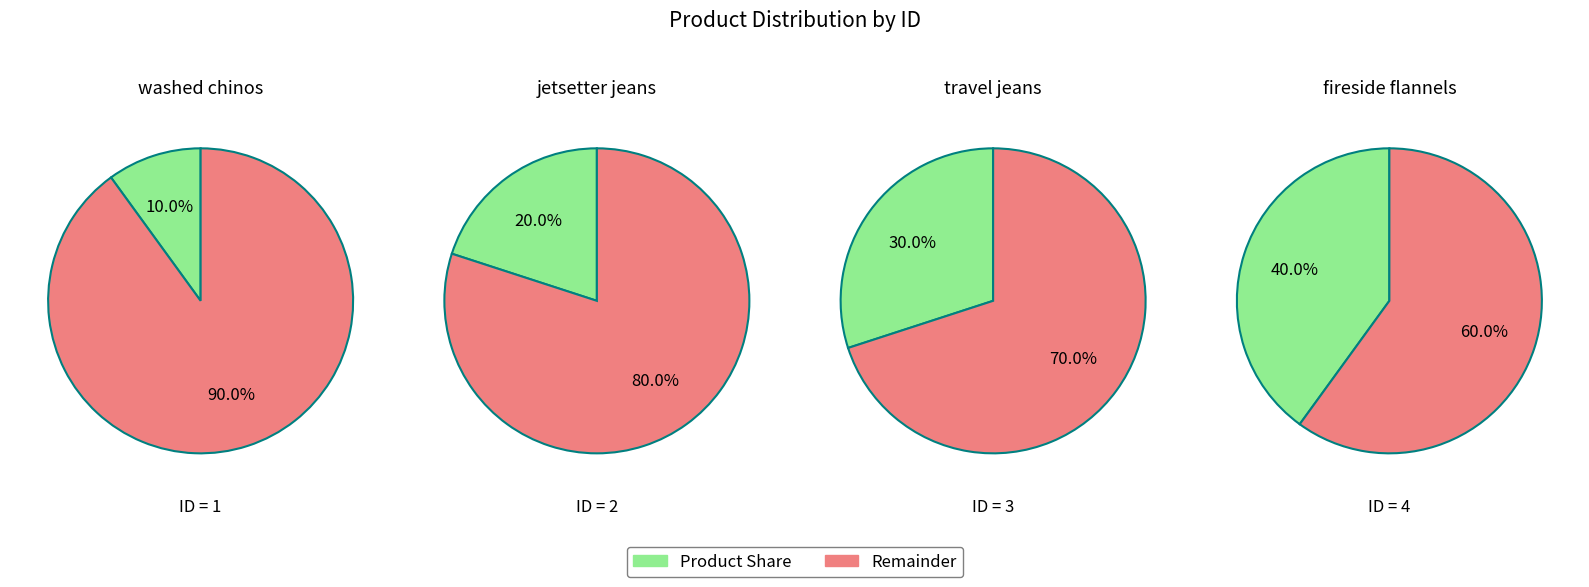

Is it true that travel jeans is 40% of the pie?

False